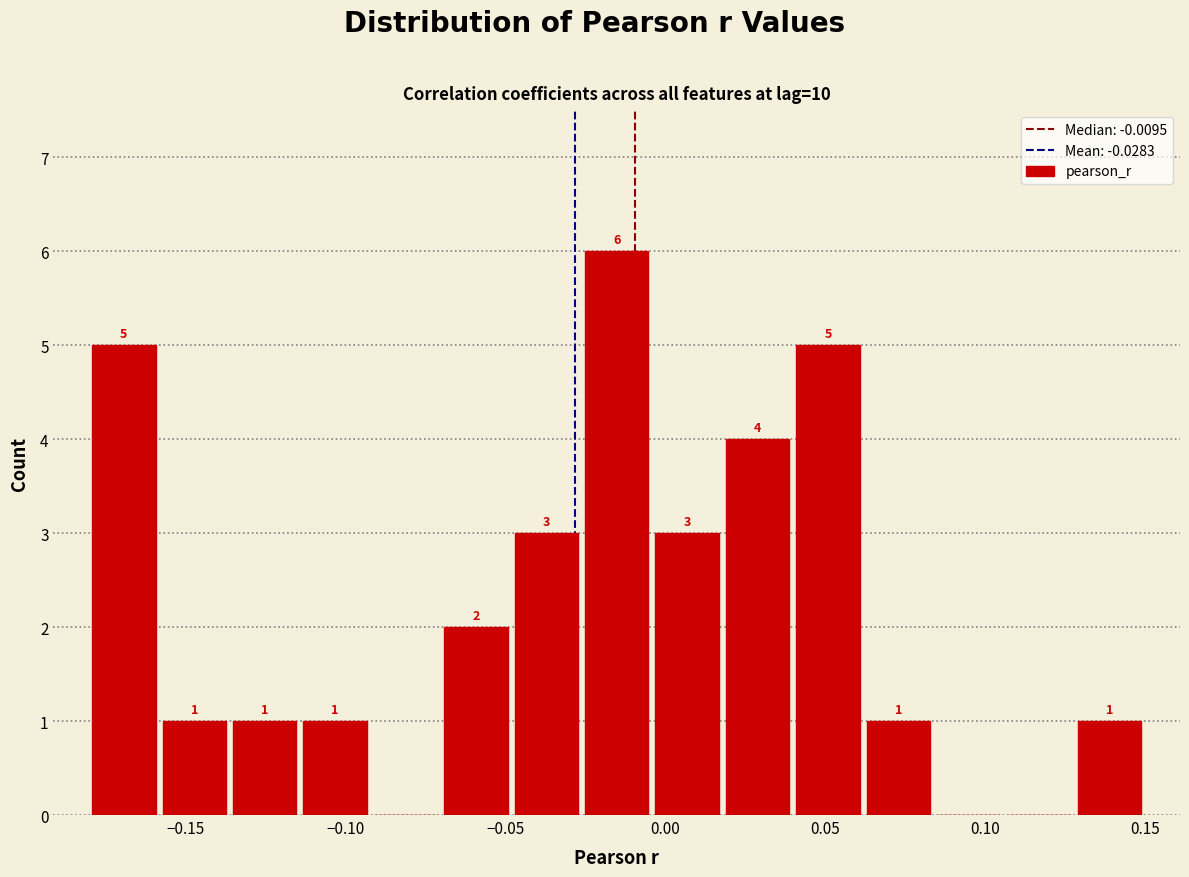

Which range on the x-axis has the tallest bar?

-0.025 to -0.005